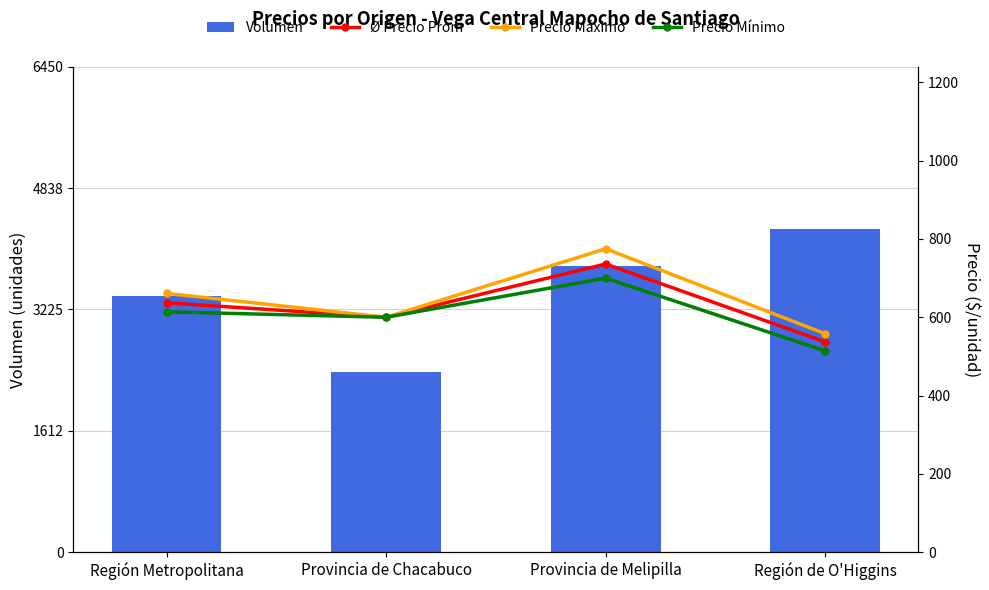

Between Provincia de Chacabuco and Región de O'Higgins, which series saw the biggest shift?

Volumen